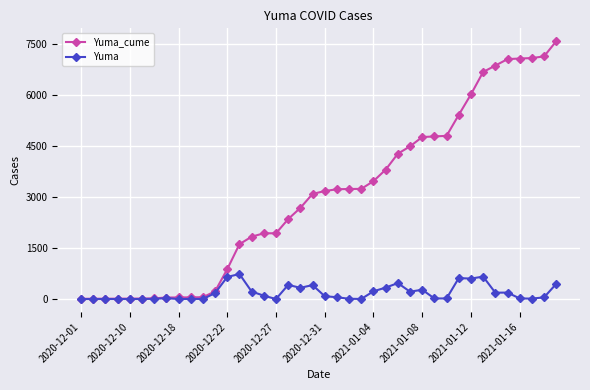

Which series has the largest total across all categories?

Yuma_cume